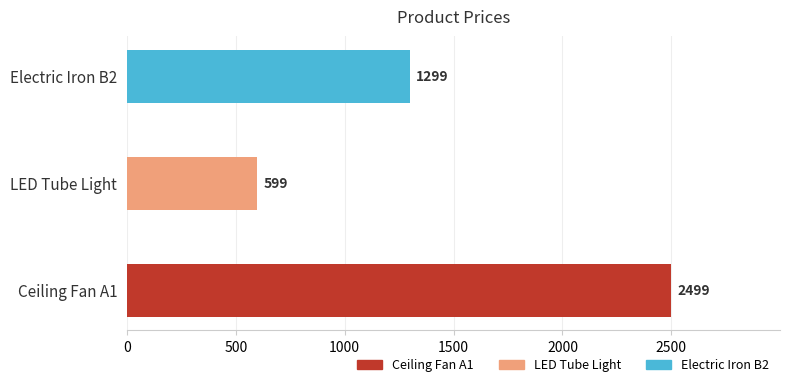

What is the smallest value displayed?

599